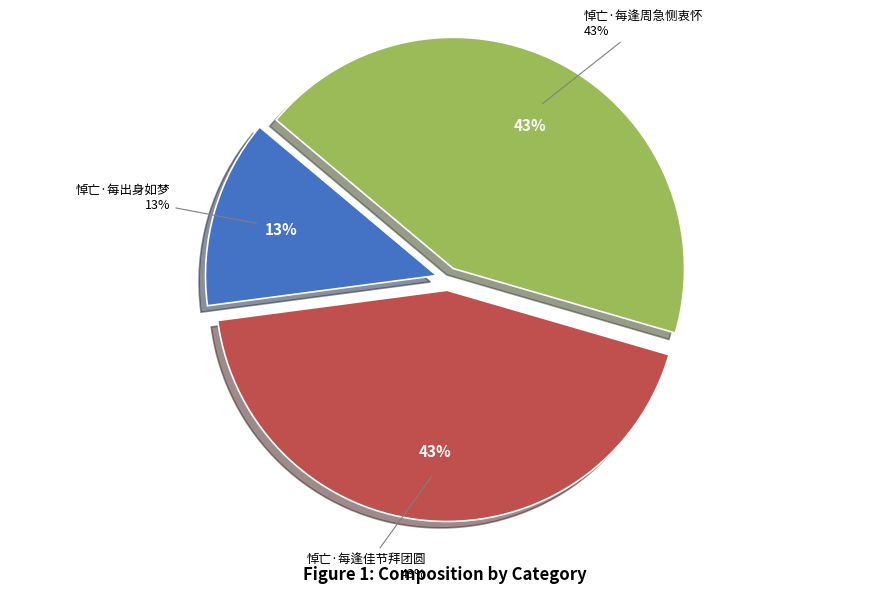

What portion of the pie excludes 悼亡·每逢周急恻衷怀?

56.6%